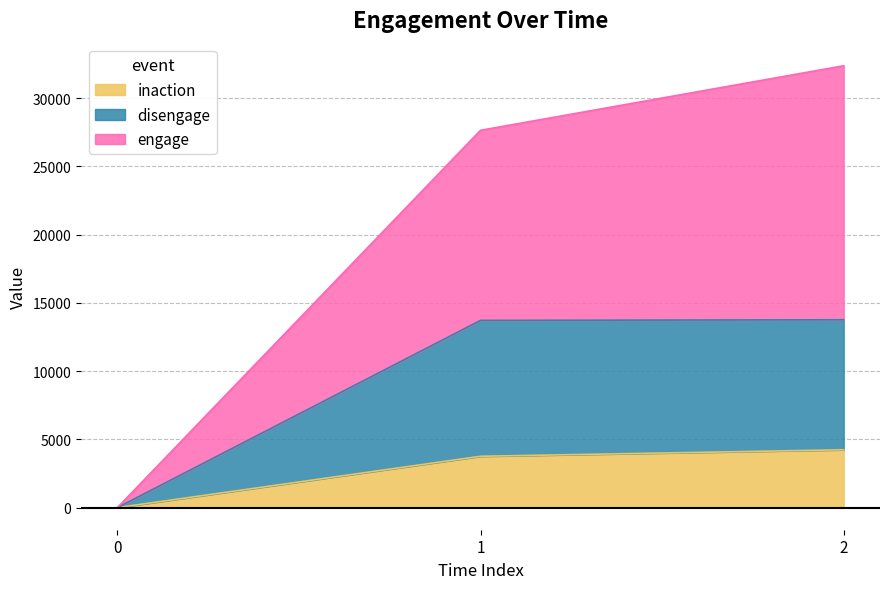

At how many categories does at least one series exceed 12427?

2